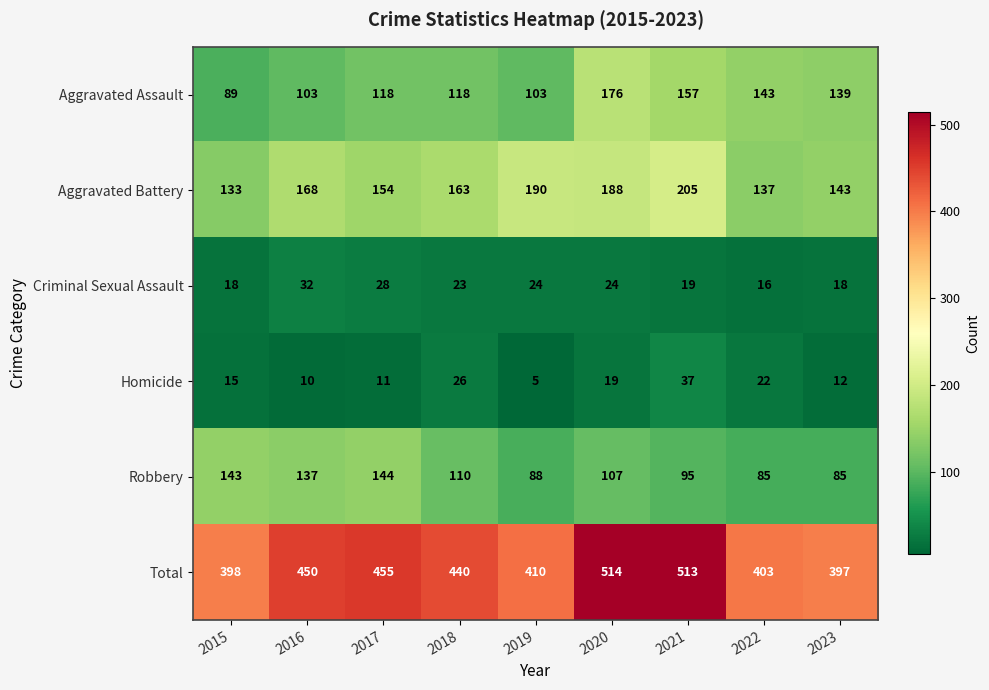

Rank the series by their maximum value, from lowest to highest.

Criminal Sexual Assault, Homicide, Robbery, Aggravated Assault, Aggravated Battery, Total